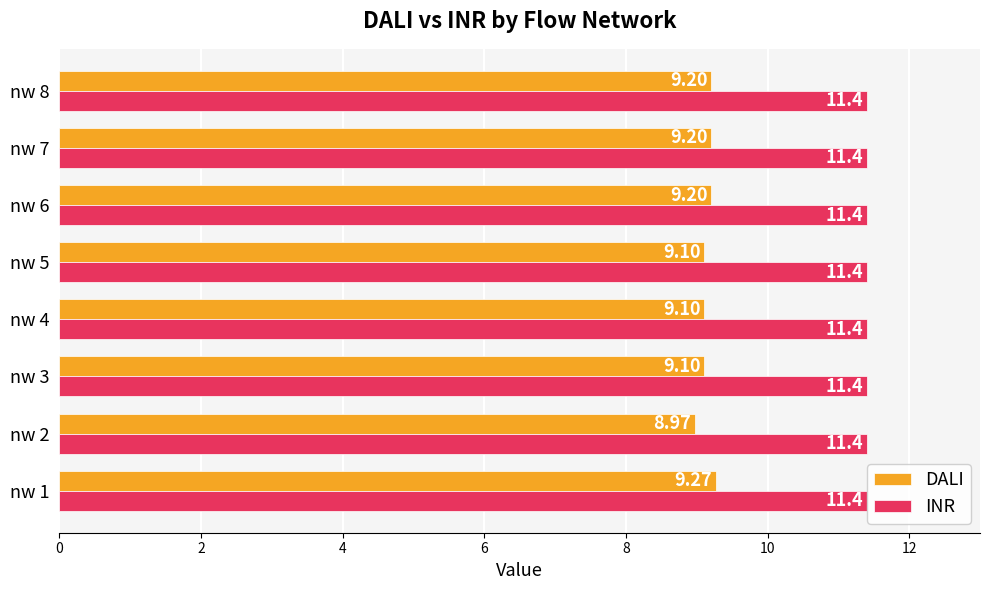

Rank the series at nw 4 from highest to lowest value.

INR, DALI